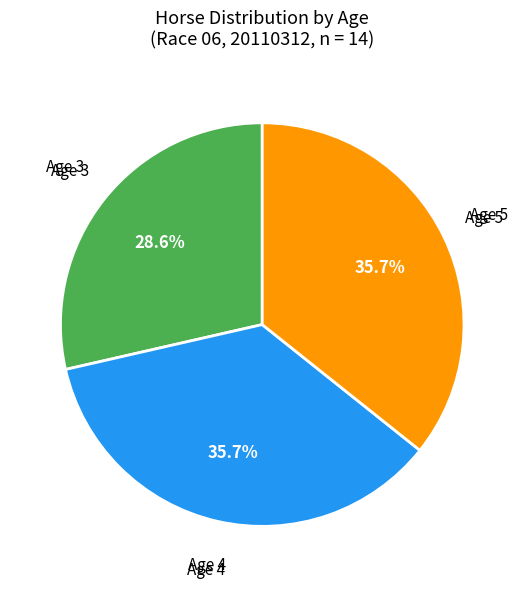

Is there any slice that represents more than half of the pie?

No